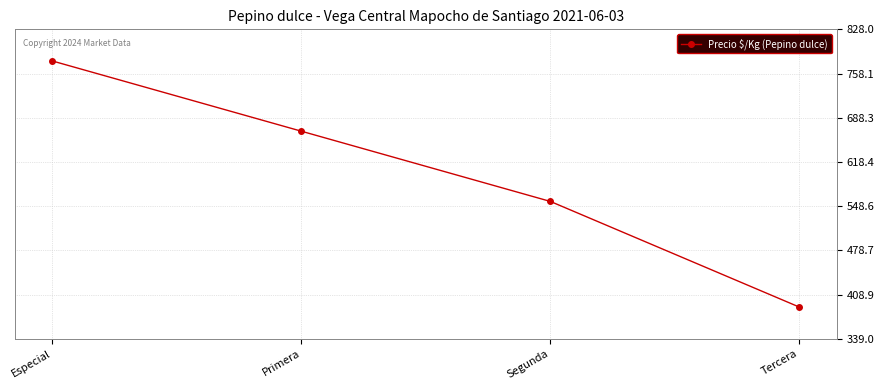

The chart shows a value of 1206 at Especial. True or false?

False